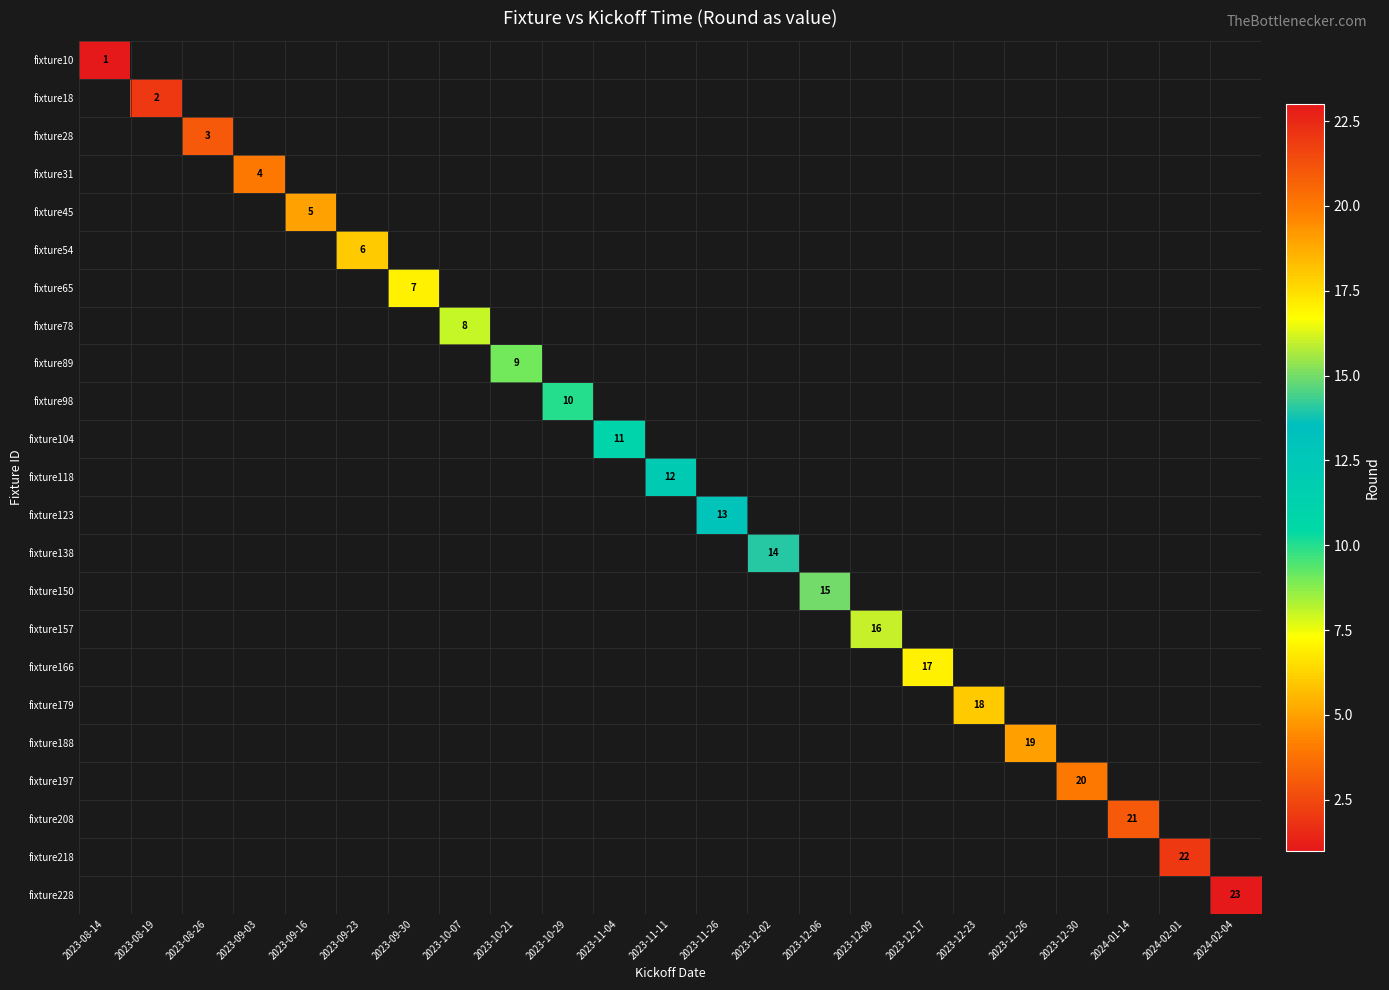

List the series in order of their peak value, highest first.

fixture228, fixture218, fixture208, fixture197, fixture188, fixture179, fixture166, fixture157, fixture150, fixture138, fixture123, fixture118, fixture104, fixture98, fixture89, fixture78, fixture65, fixture54, fixture45, fixture31, fixture28, fixture18, fixture10